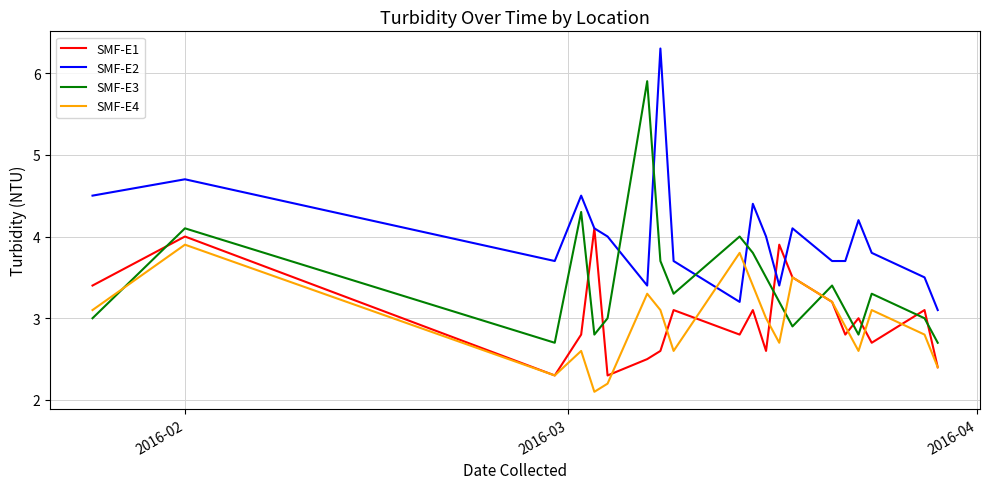

Reading left to right, what are all the values shown in this chart?

SMF-E1: 3.4	4.0	2.3	2.8	4.1	2.3	2.5	2.6	3.1	2.8	3.1	2.6	3.9	3.5	3.2	2.8	3.0	2.7	3.1	2.4
SMF-E2: 4.5	4.7	3.7	4.5	4.1	4.0	3.4	6.3	3.7	3.2	4.4	4.0	3.4	4.1	3.7	3.7	4.2	3.8	3.5	3.1
SMF-E3: 3.0	4.1	2.7	4.3	2.8	3.0	5.9	3.7	3.3	4.0	3.8	3.5	3.2	2.9	3.4	3.1	2.8	3.3	3.0	2.7
SMF-E4: 3.1	3.9	2.3	2.6	2.1	2.2	3.3	3.1	2.6	3.8	3.4	3.0	2.7	3.5	3.2	2.9	2.6	3.1	2.8	2.4